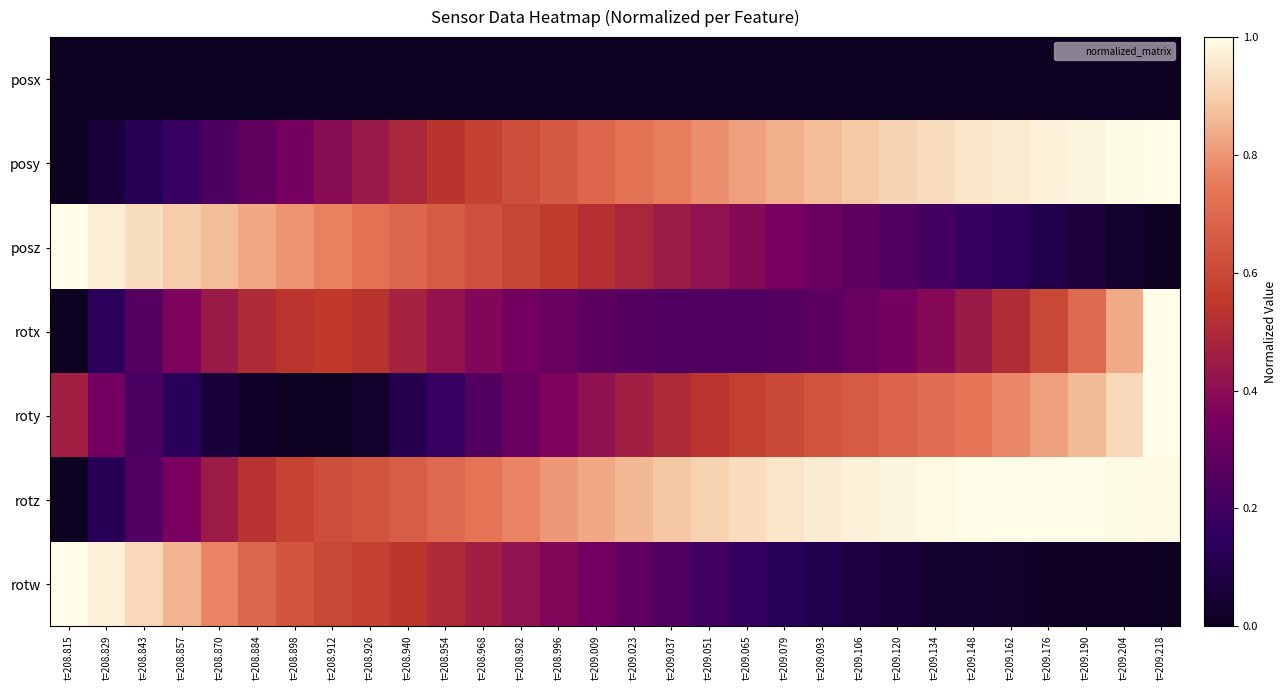

What is the difference between the highest and lowest values at t=209.190?

1.0